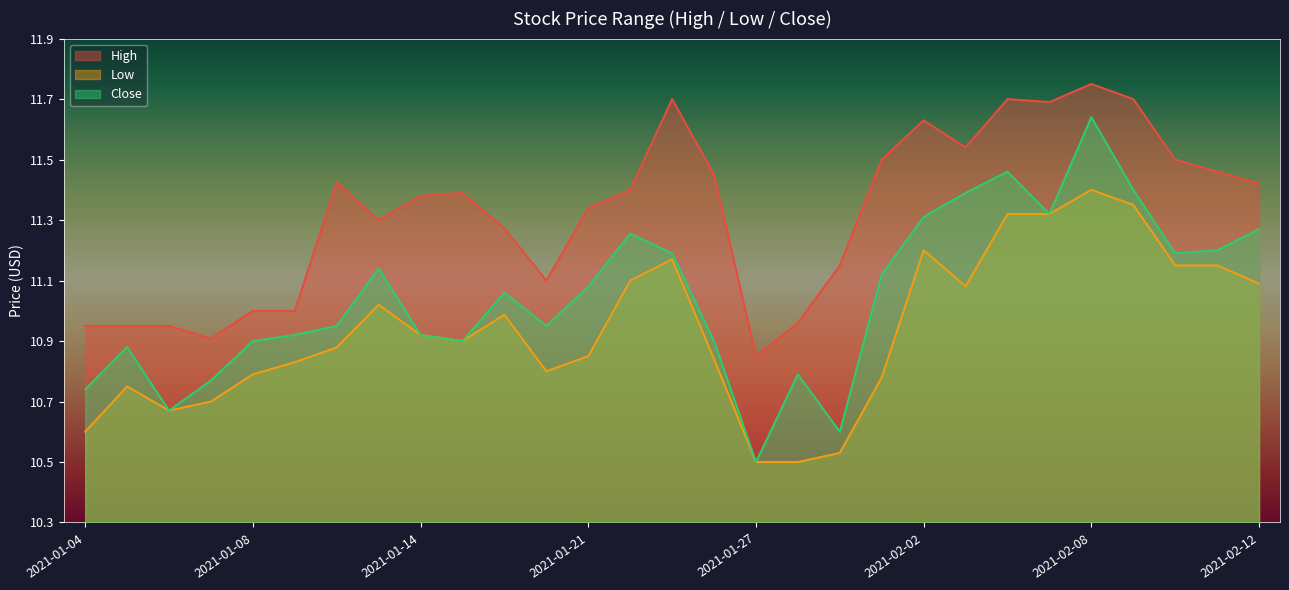

Between 2021-01-25 and 2021-02-10, which series saw the biggest shift?

High